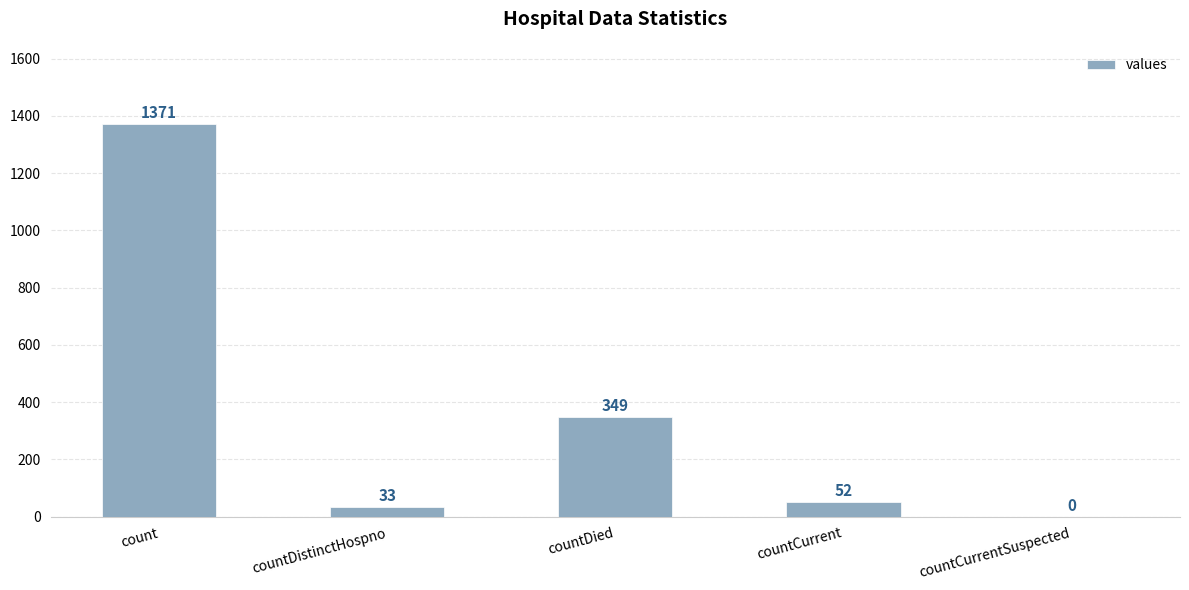

Reading left to right, extract all data points from this chart.

count=1371	countDistinctHospno=33	countDied=349	countCurrent=52	countCurrentSuspected=0